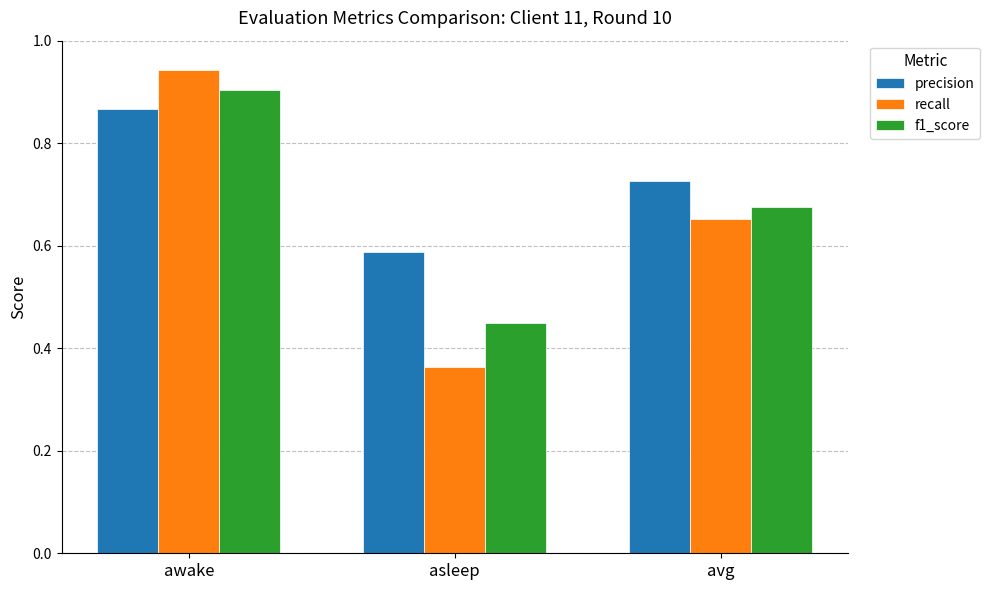

Where is f1_score nearest to the value 0?

asleep